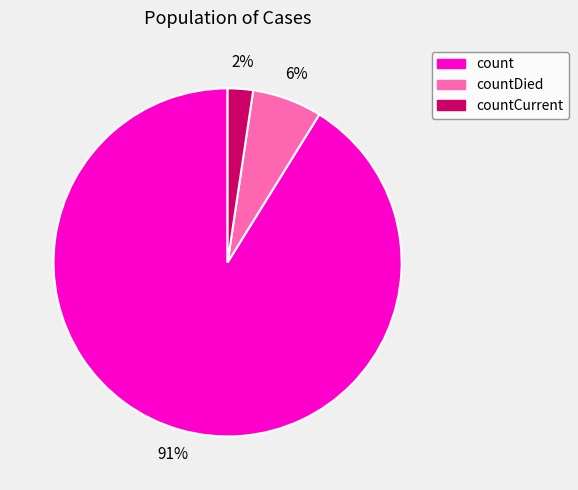

How many slices are in this pie chart?

3